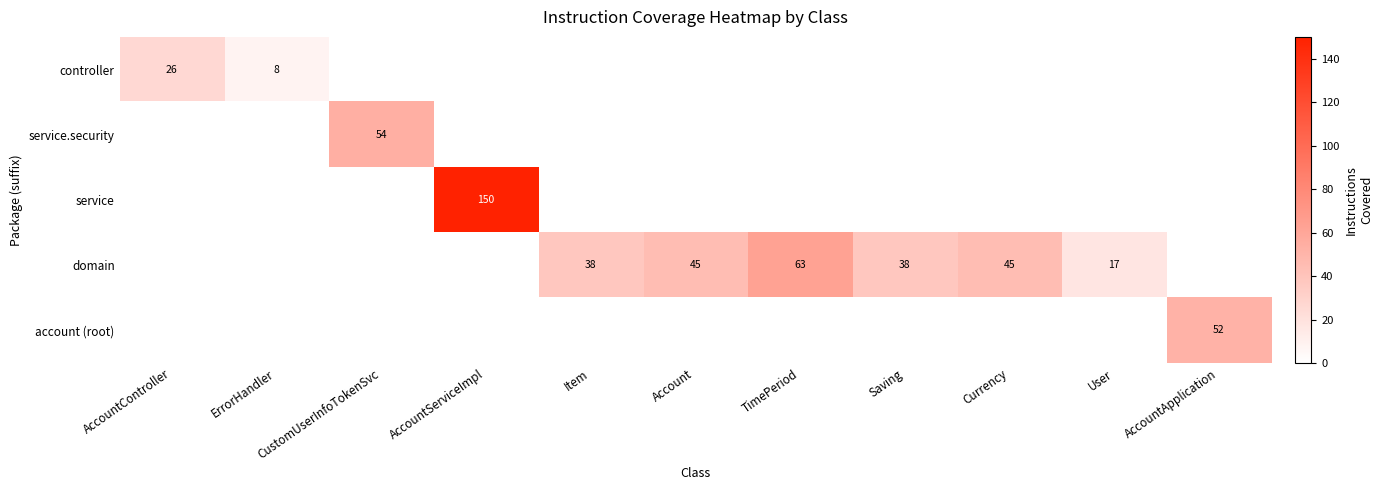

Is it true that domain equals 96 at TimePeriod?

False